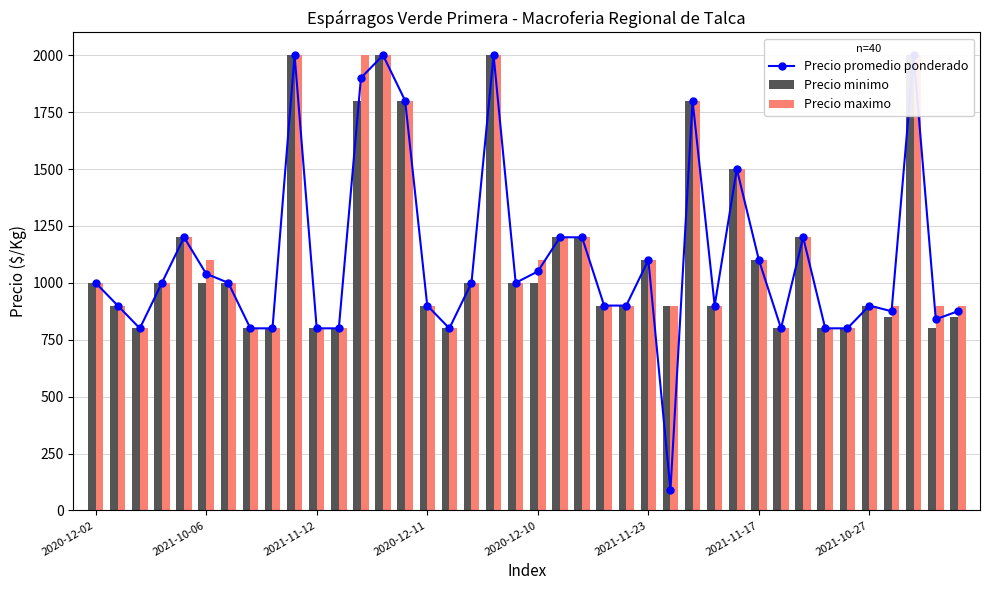

At how many categories does at least one series exceed 1072?

16